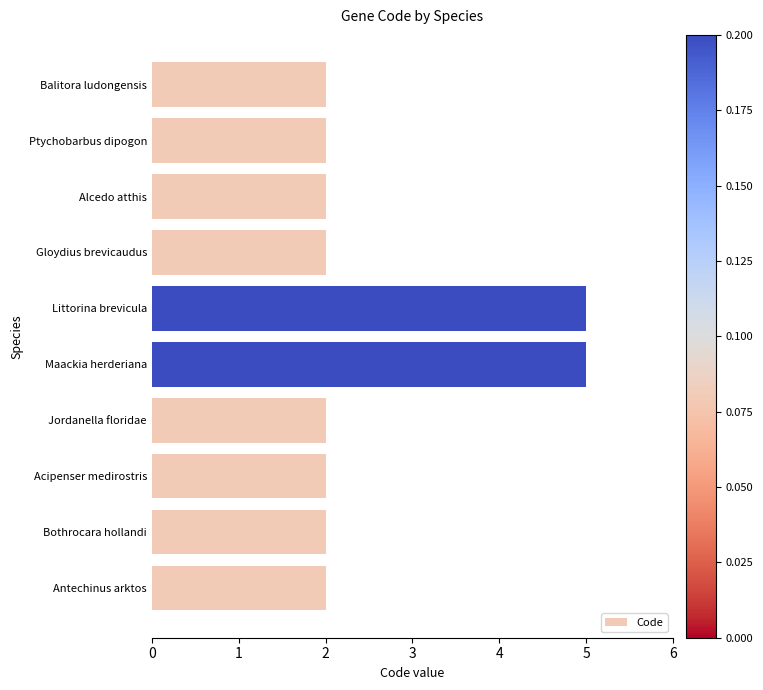

Is it true that the value at Littorina brevicula is 7?

False